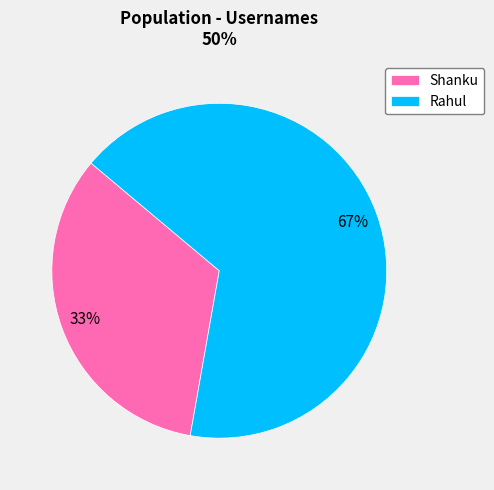

To the nearest percent, what percentage of the pie is Shanku?

33%